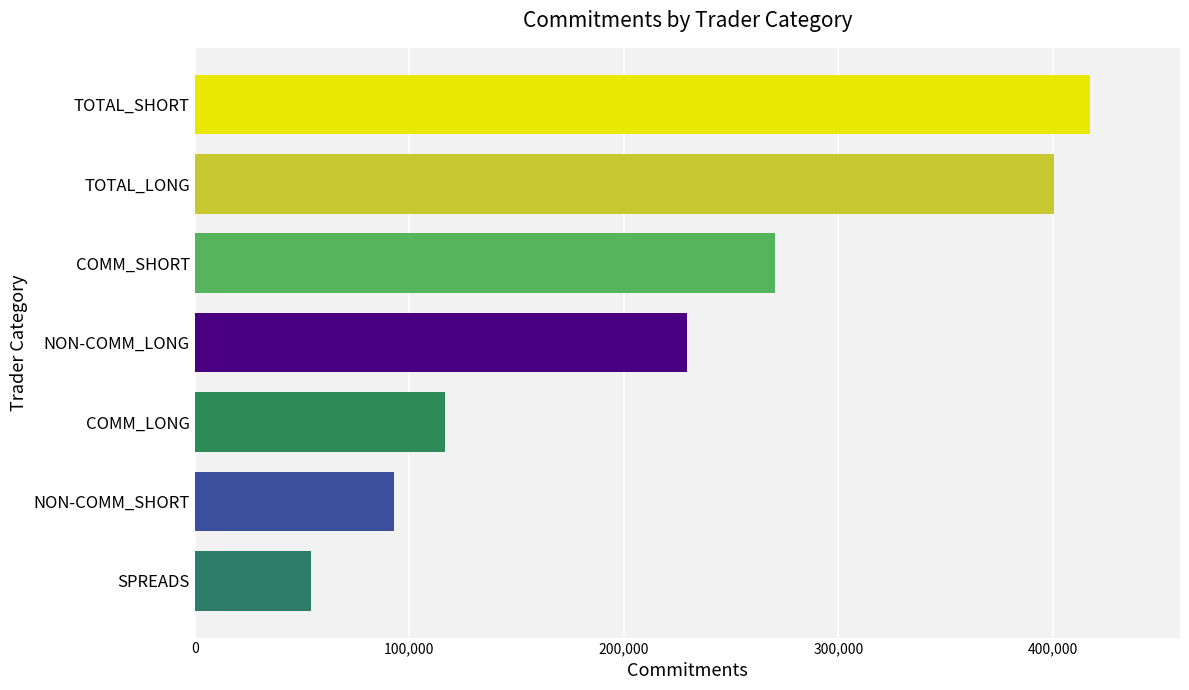

Rank the categories by value from highest to lowest.

TOTAL_SHORT, TOTAL_LONG, COMM_SHORT, NON-COMM_LONG, COMM_LONG, NON-COMM_SHORT, SPREADS